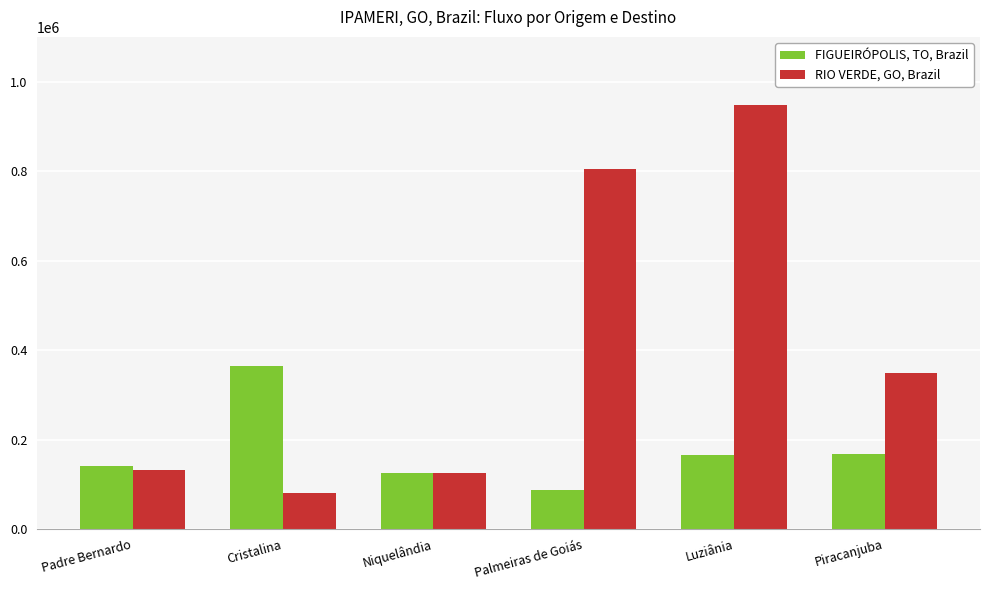

What is the difference between the second highest and second lowest values in the RIO VERDE, GO, Brazil series?

678722.6